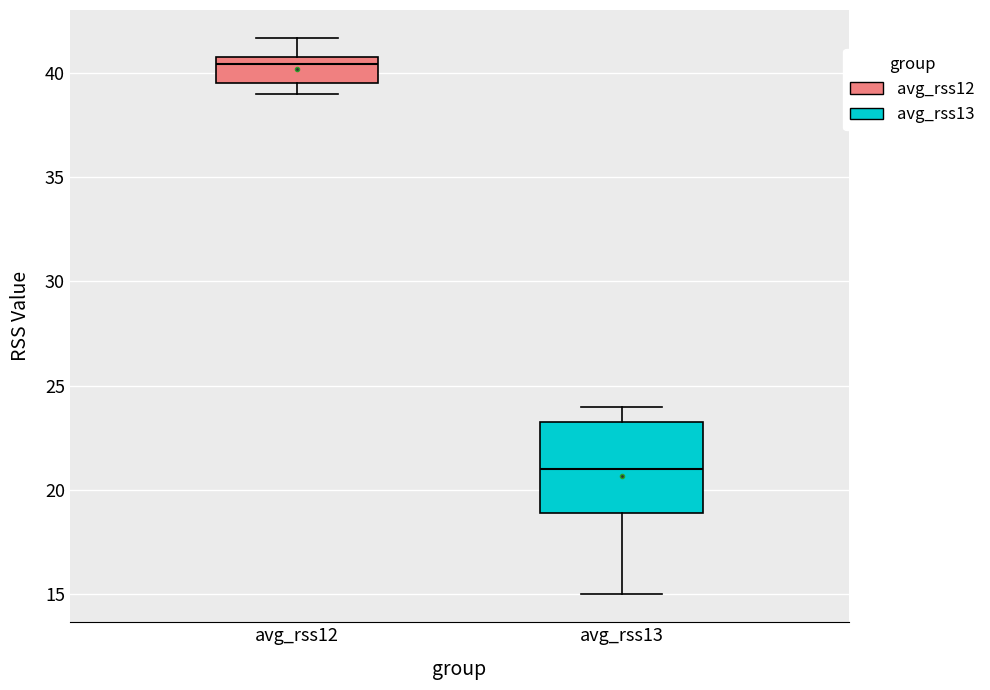

Where is the lower edge of the box for avg_rss13 on the y-axis? The values are not printed on the chart, so give them approximately, as read against the axis.

19.0